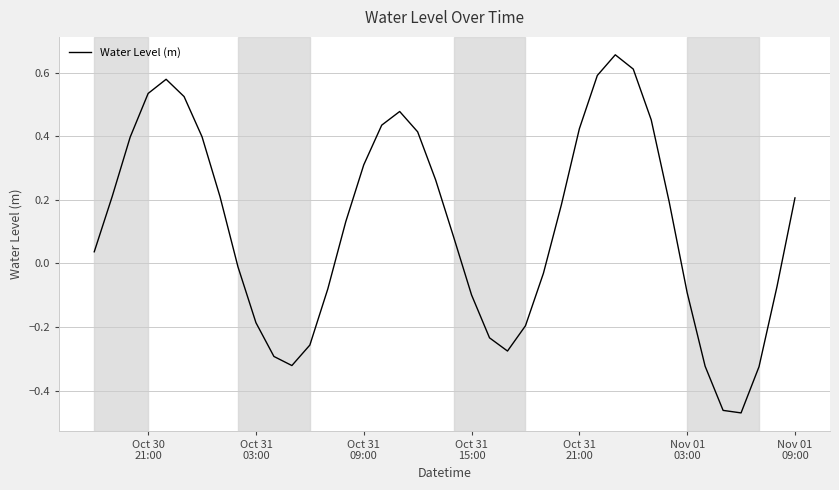

What is the difference between the maximum and minimum values?

1.1